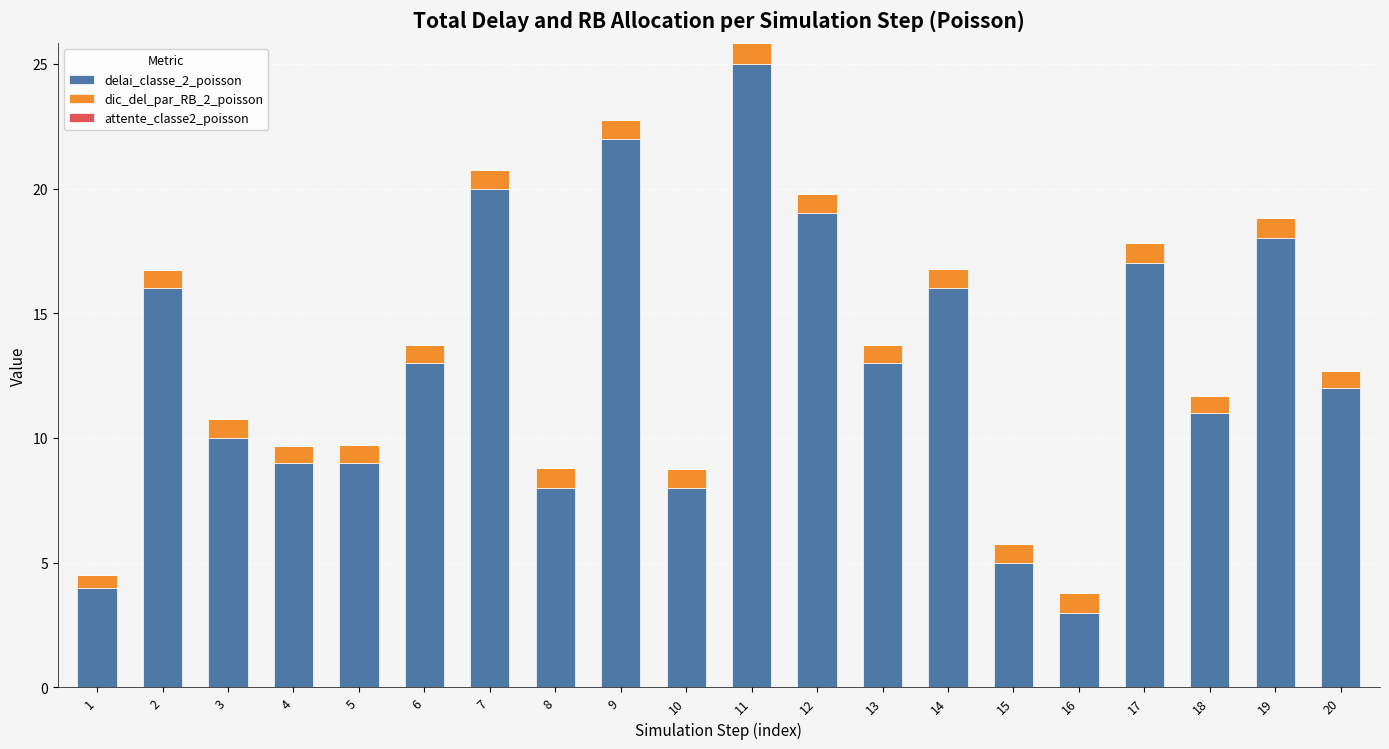

What is the value of the delai_classe_2_poisson bar at the 20th from the left?

12.0